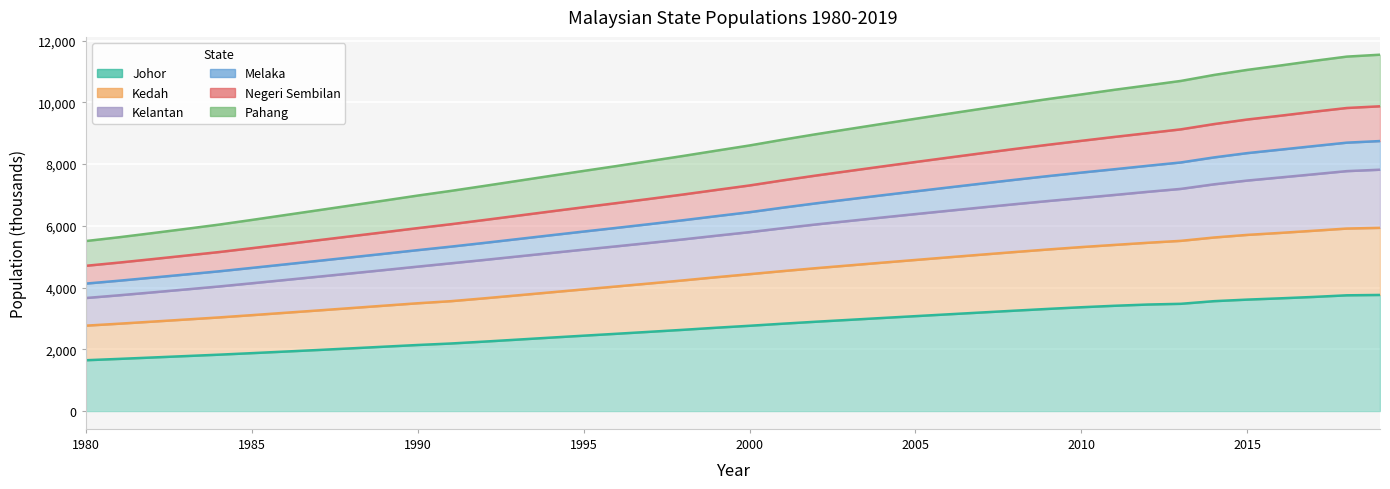

Which category has the highest value across all series?

2019